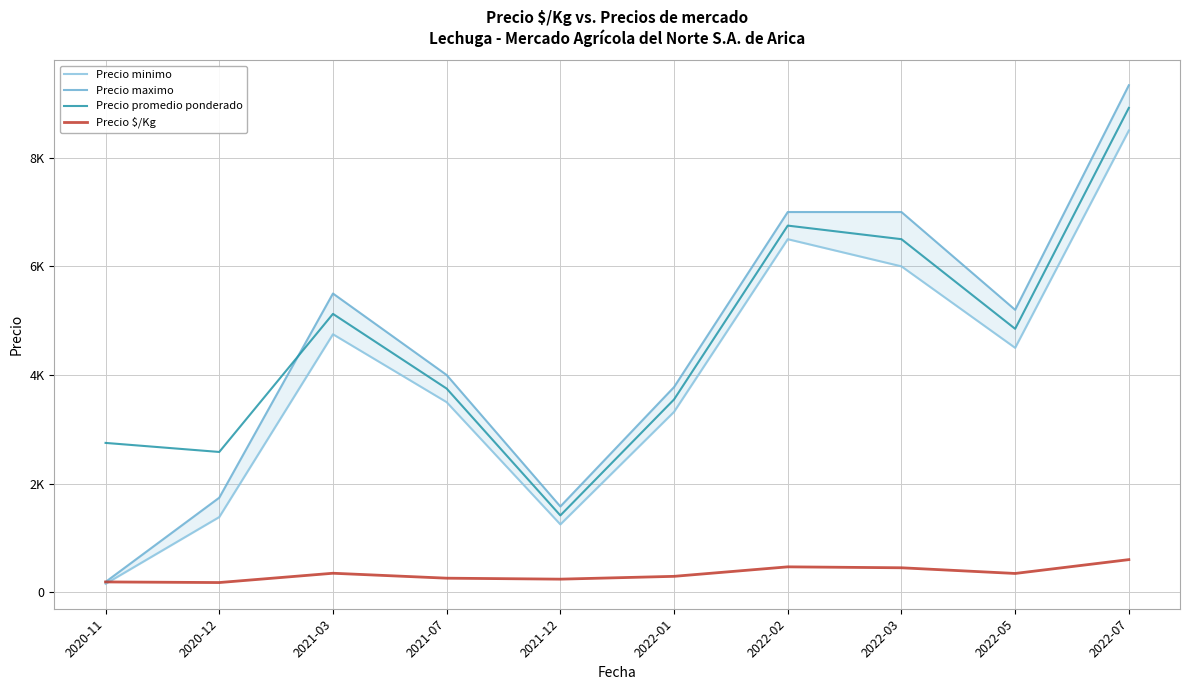

How many data points in Precio minimo are less than 4500?

5